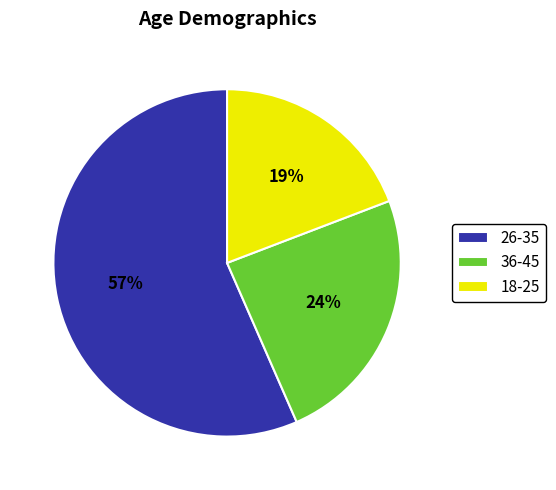

What is the ratio of the value at 18-25 to the value at 36-45?

0.8